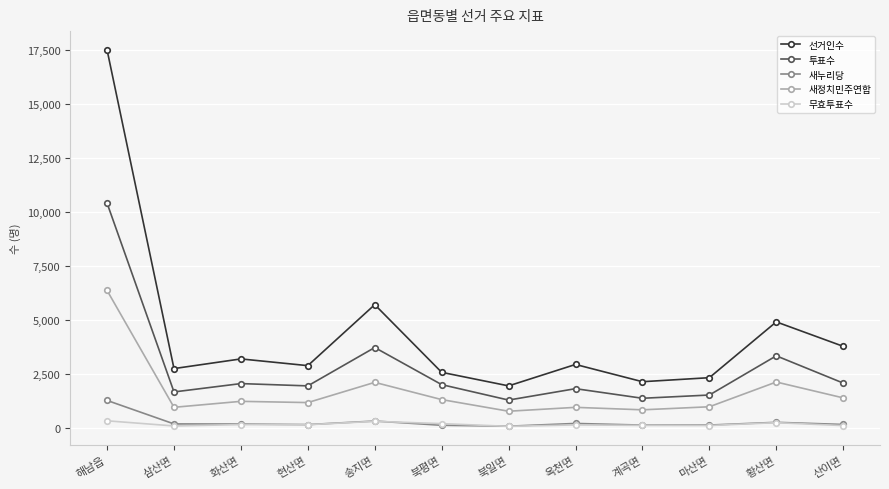

Which category has the highest value in the 새정치민주연합 series?

해남읍